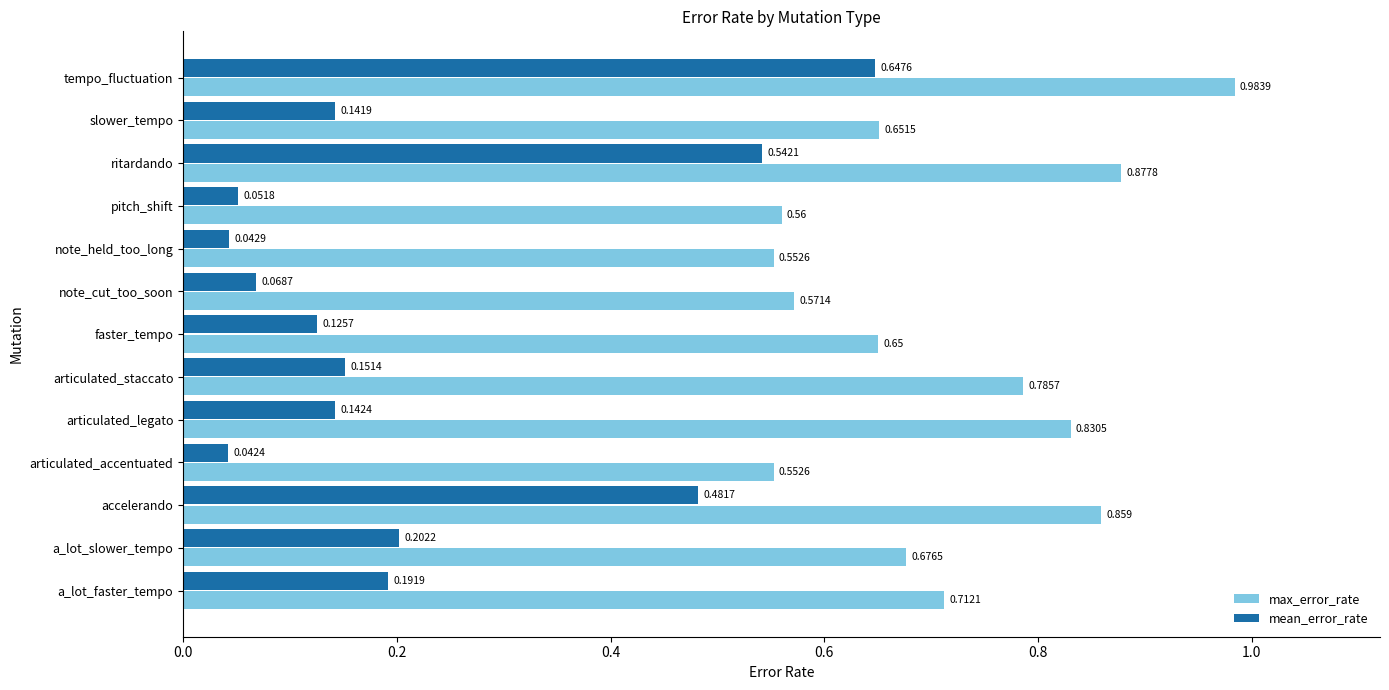

Which category has the highest value in the max_error_rate series?

tempo_fluctuation